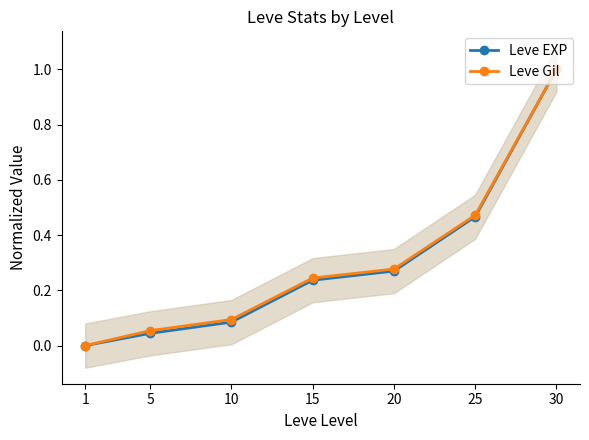

At how many categories does at least one series exceed 0?

6